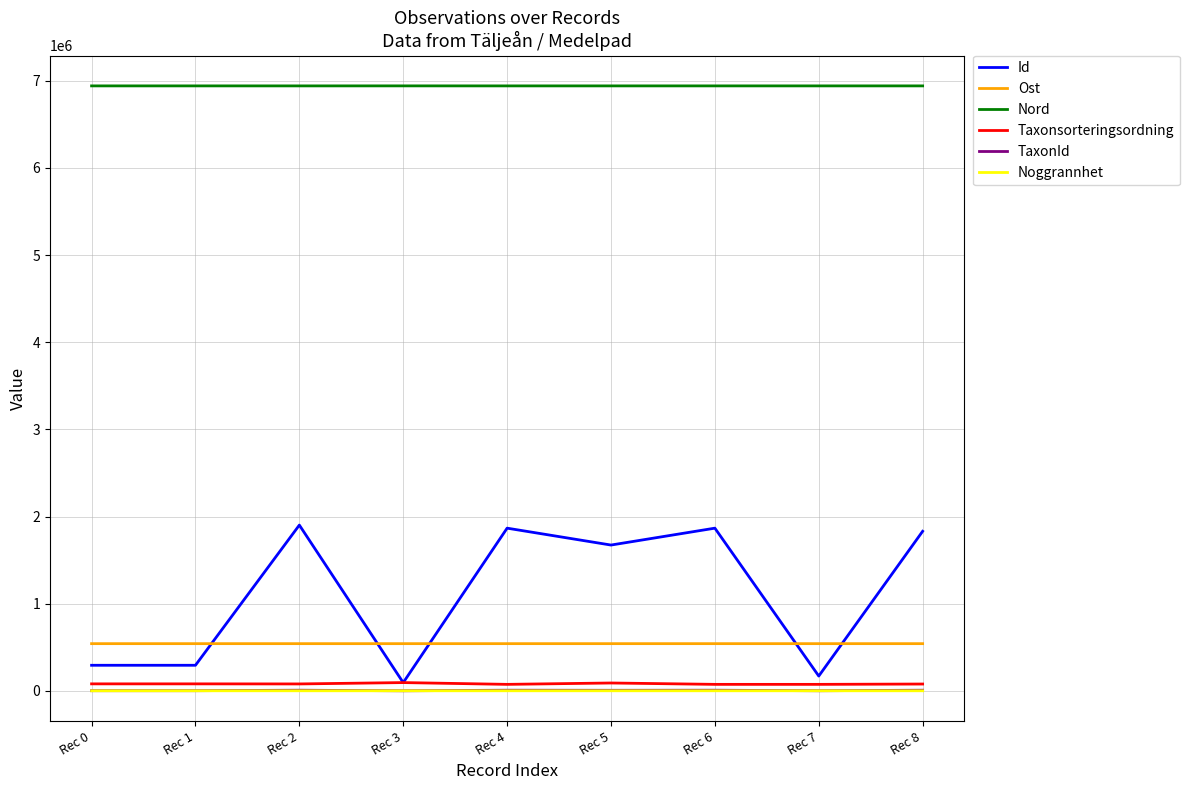

What is the difference between the highest and lowest values at Rec 3?

6941921.8